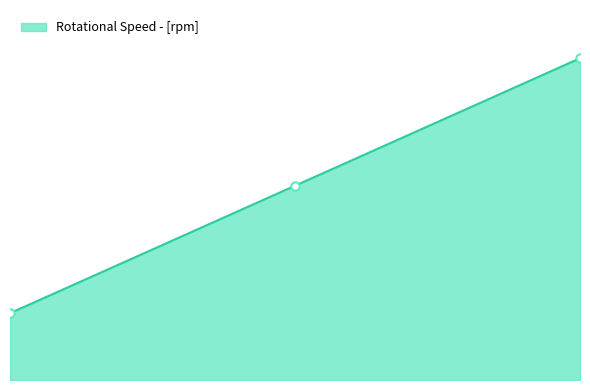

How many categories are shown in the chart?

3